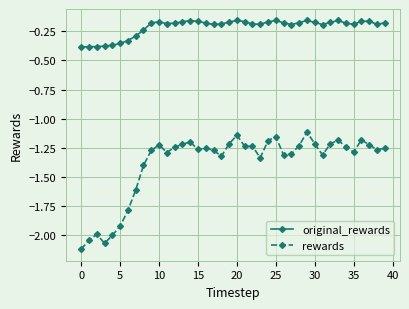

How many lines are shown in the chart?

2